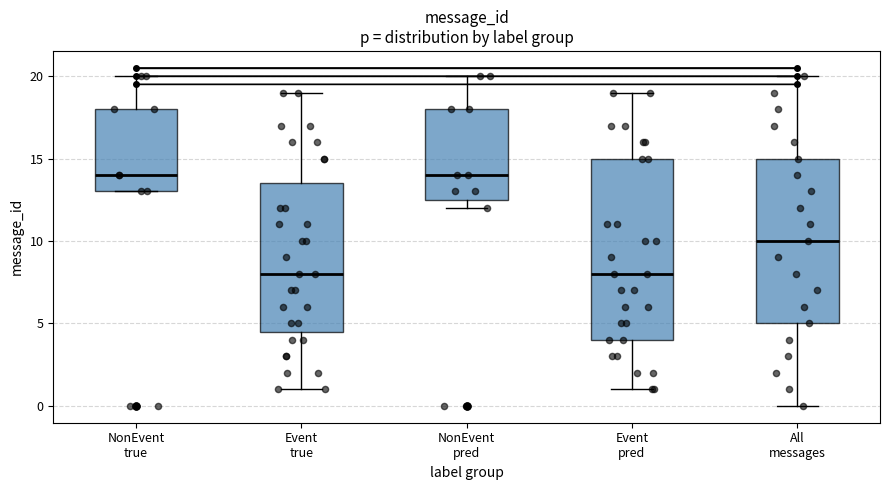

Reading left to right, read every box against the y-axis: the position of its median line, the range the box covers, and the ends of its whiskers. The values are not printed on the chart, so give them approximately, as read against the axis.

NonEvent true: median 14.0, box 13.0 to 18.0, whiskers 13.0 to 20.0
Event true: median 8.0, box 4.5 to 13.5, whiskers 1.0 to 19.0
NonEvent pred: median 14.0, box 12.5 to 18.0, whiskers 12.0 to 20.0
Event pred: median 8.0, box 4.0 to 15.0, whiskers 1.0 to 19.0
All messages: median 10.0, box 5.0 to 15.0, whiskers 0.0 to 20.0